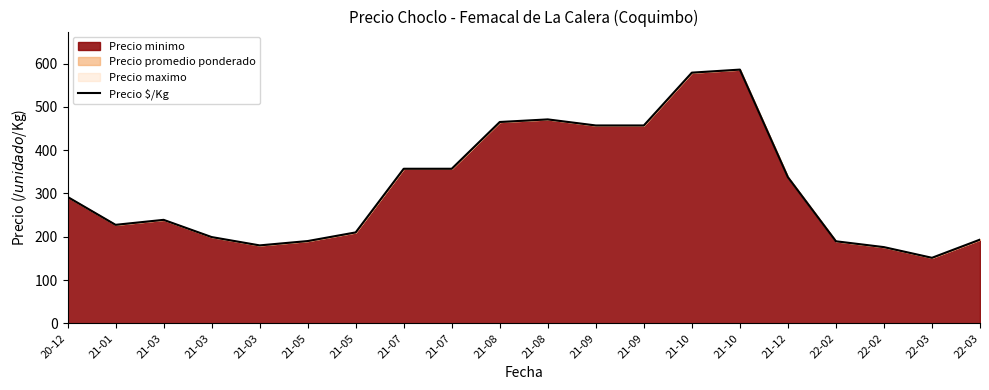

What is the label of the 17th point from the right?

21-03